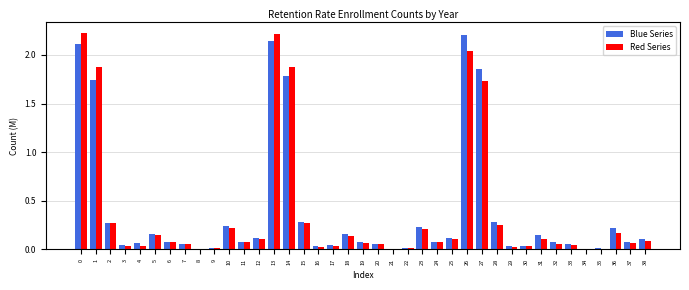

Is the value of Blue Series at 25 greater than the value of Red Series at 2?

No